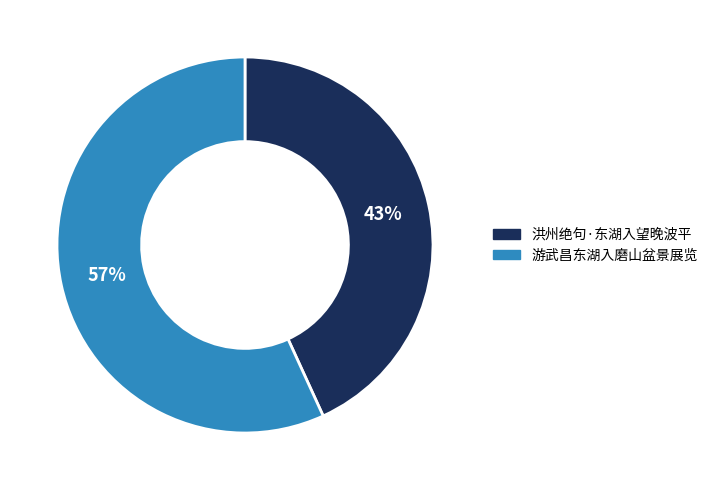

To the nearest percent, what is the difference between the 洪州绝句·东湖入望晚波平 and 游武昌东湖入磨山盆景展览 slice percentages?

14%